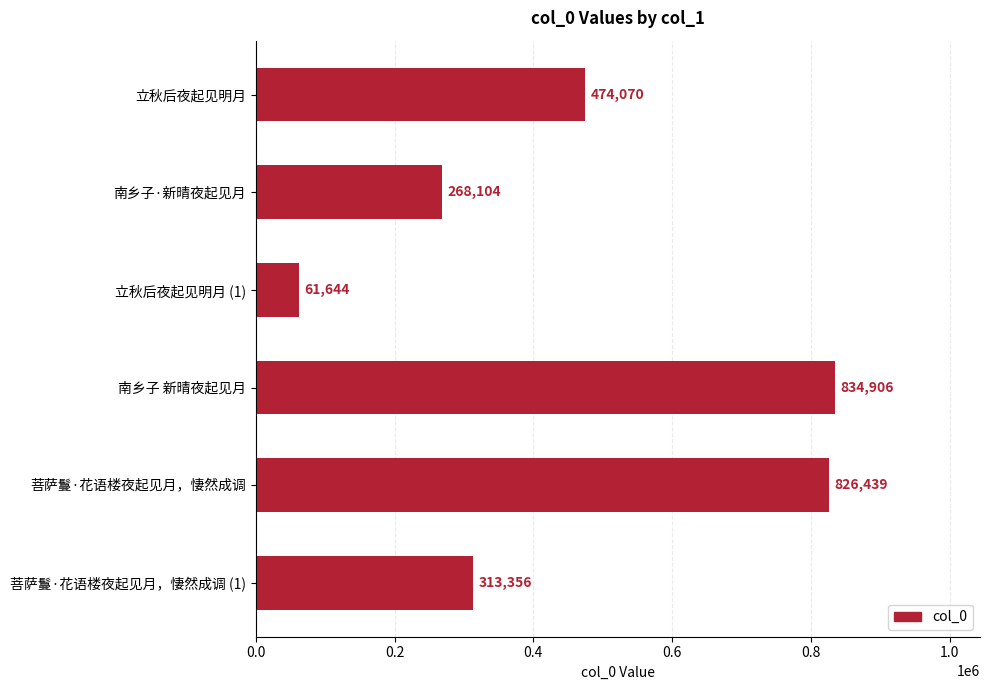

List the labels in order of value, smallest first.

立秋后夜起见明月 (1), 南乡子·新晴夜起见月, 菩萨鬘·花语楼夜起见月，悽然成调 (1), 立秋后夜起见明月, 菩萨鬘·花语楼夜起见月，悽然成调, 南乡子 新晴夜起见月